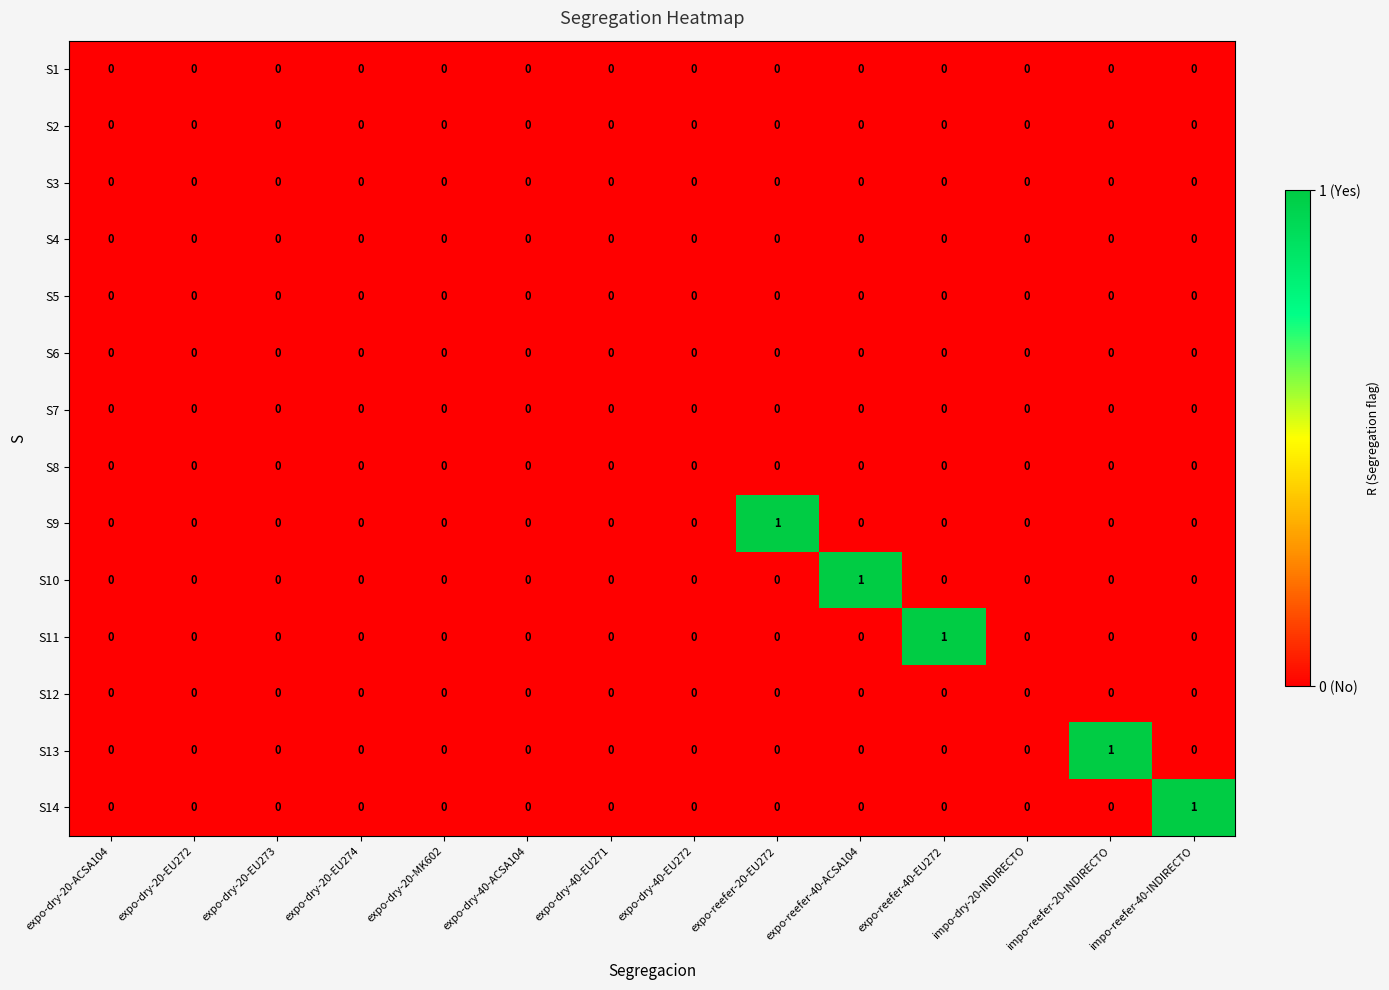

True or false: S8 has a value of 0 at impo-reefer-40-INDIRECTO.

True